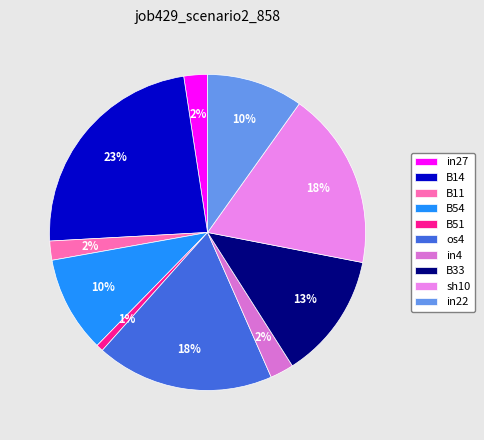

Does B14 account for over 50% of the chart?

No